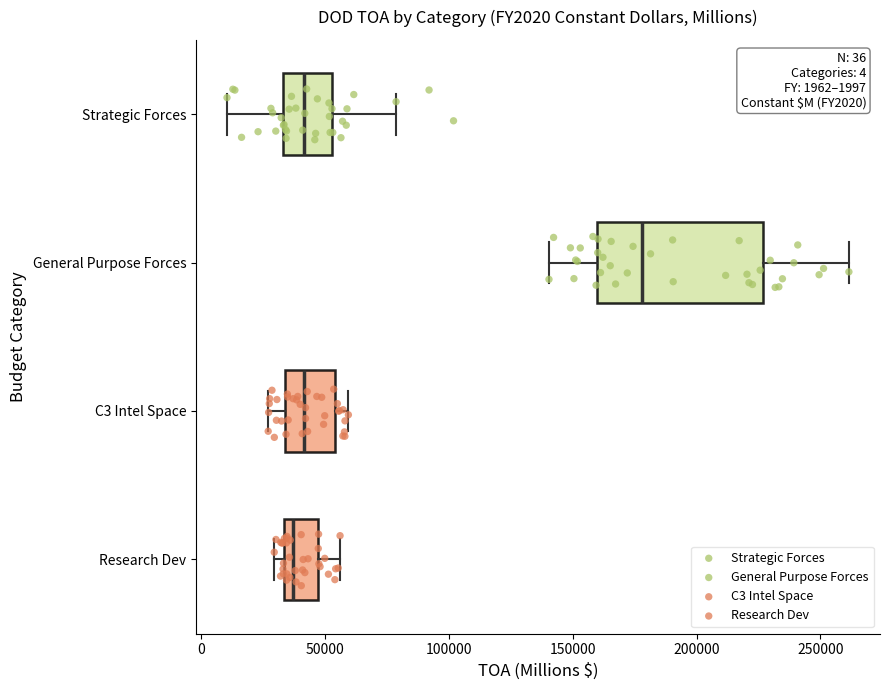

Which box's median line is the furthest to the right?

General Purpose Forces